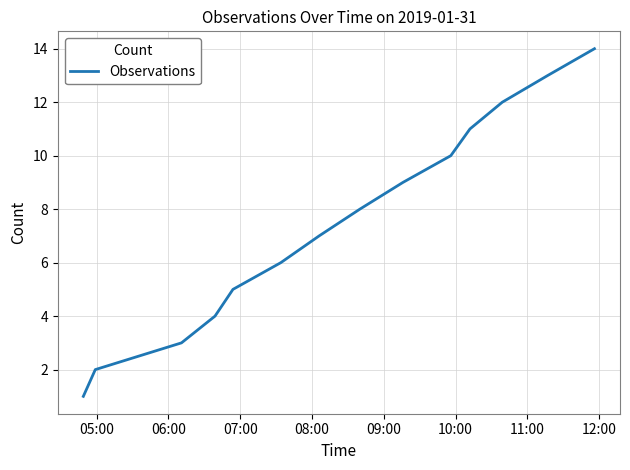

What is the difference between the maximum and minimum values?

13